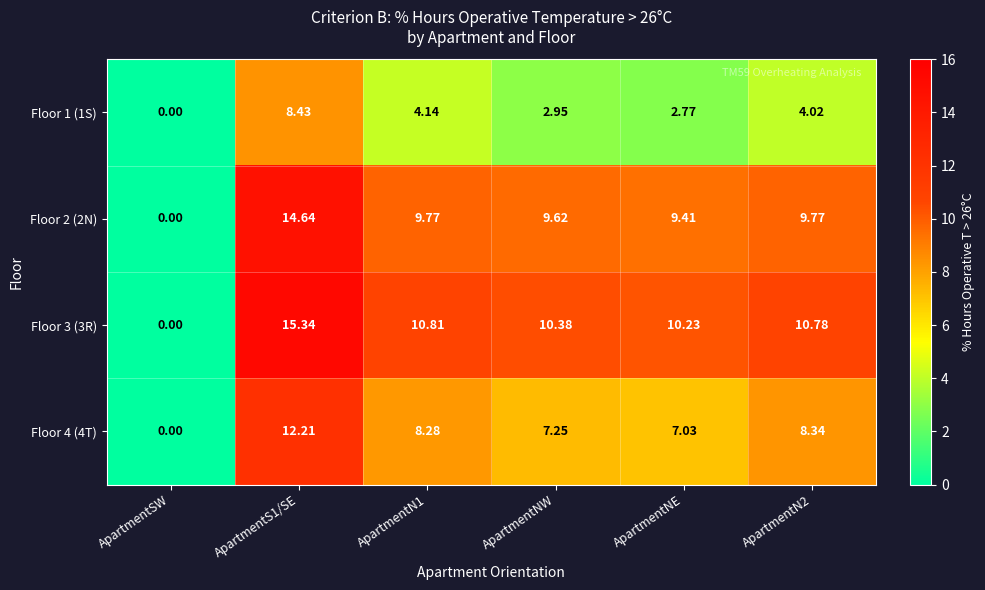

Which category has the lowest value in the Floor 2 (2N) series?

ApartmentSW